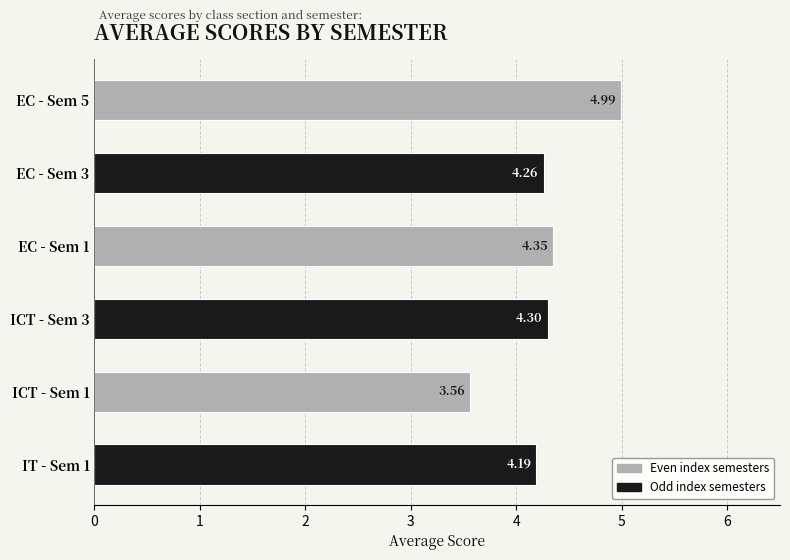

Which label corresponds to the smallest value in the chart?

ICT - Sem 1